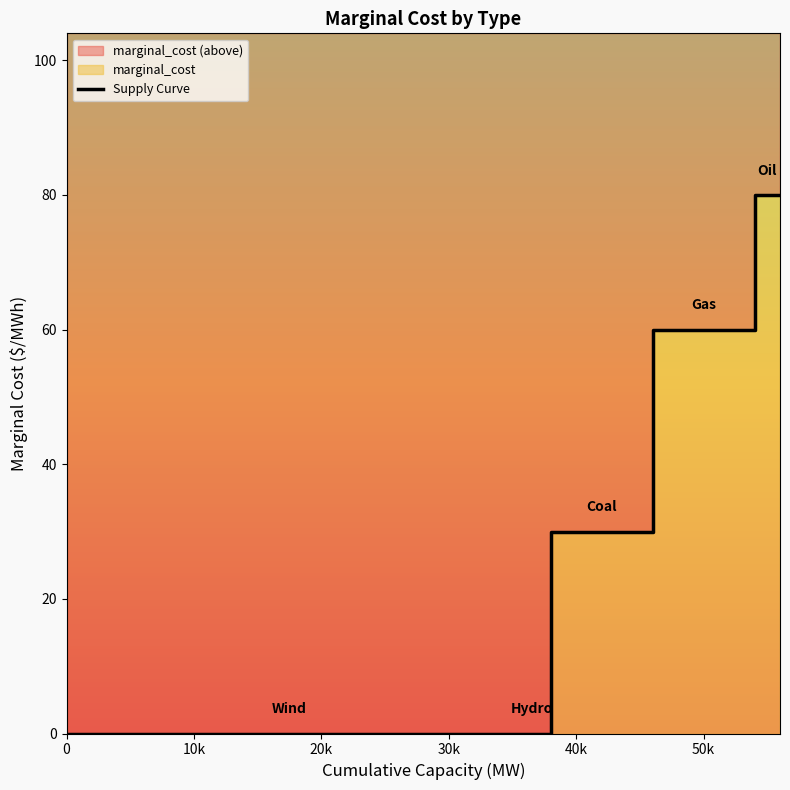

At which label is the value closest to 40?

40k